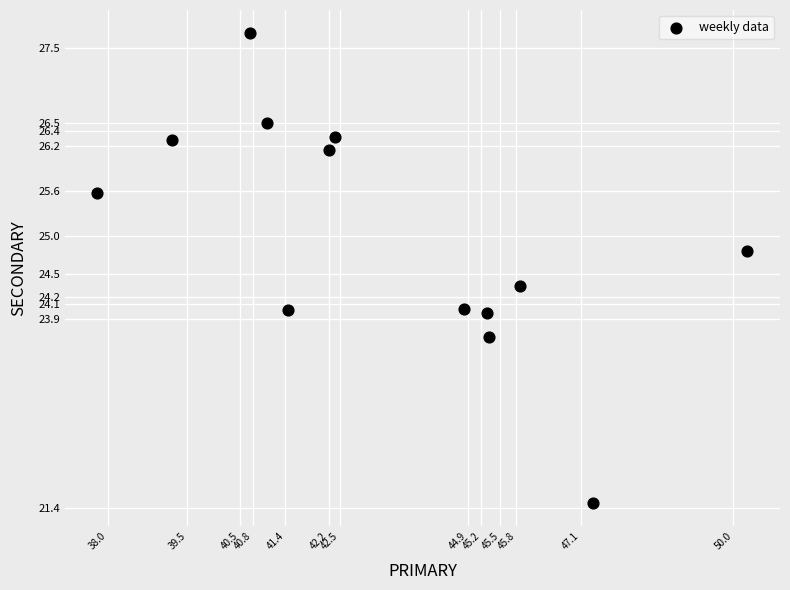

What is the range of Y values (max minus min)?

6.2